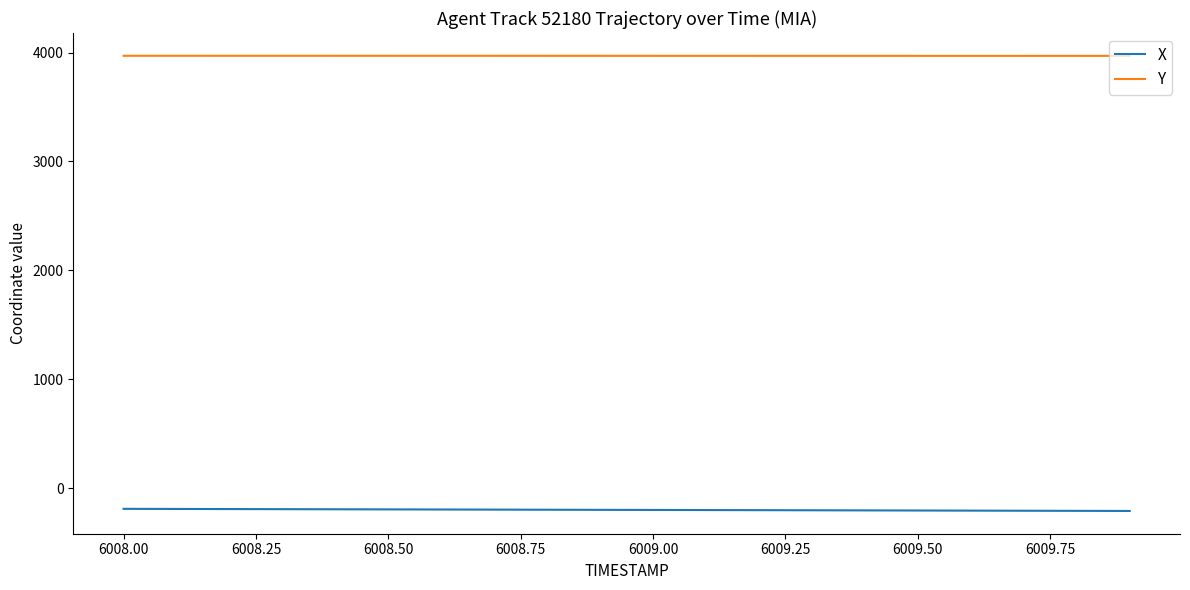

True or false: Y and X cross at least once.

False